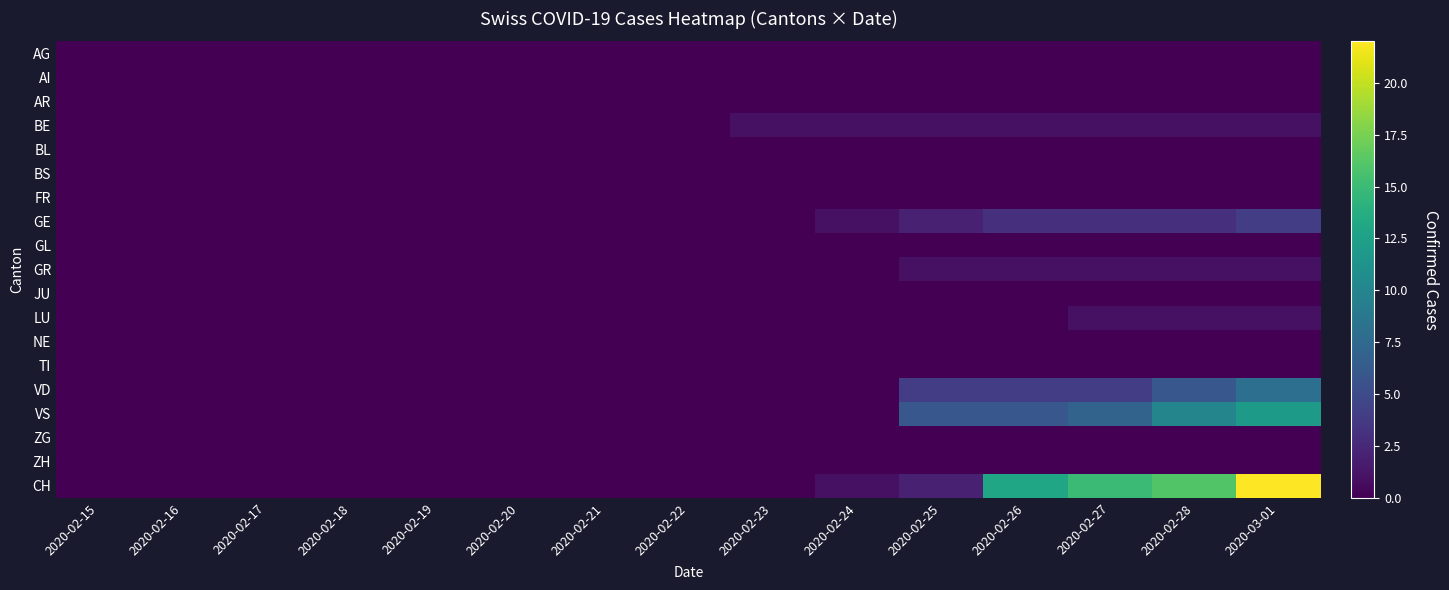

At which category does the chart reach its minimum across all series?

2020-02-15